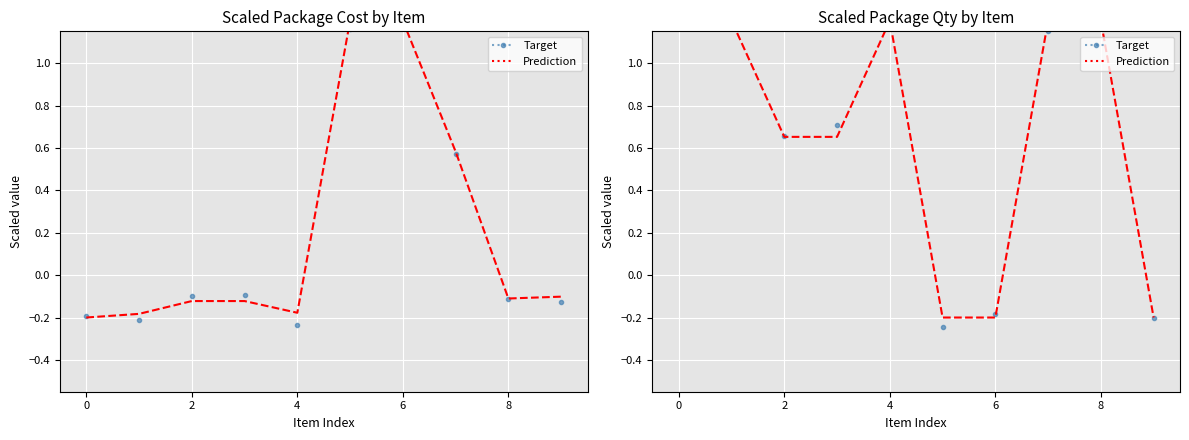

What are all the series names shown in the legend?

Target, Prediction